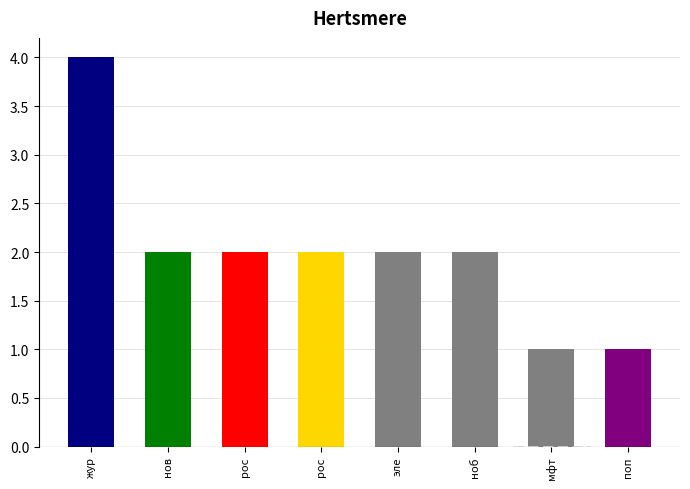

Are the bars horizontal?

No